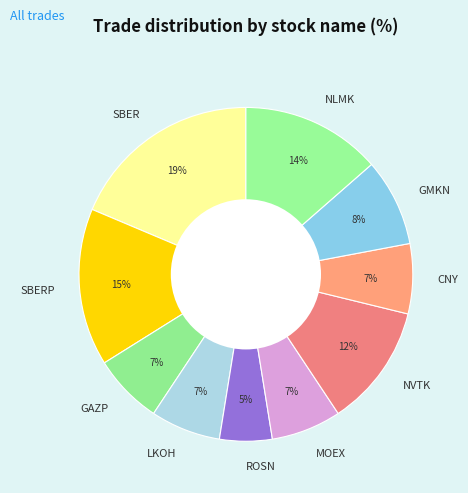

To the nearest percent, what is the difference between the largest and smallest slice percentages?

14%